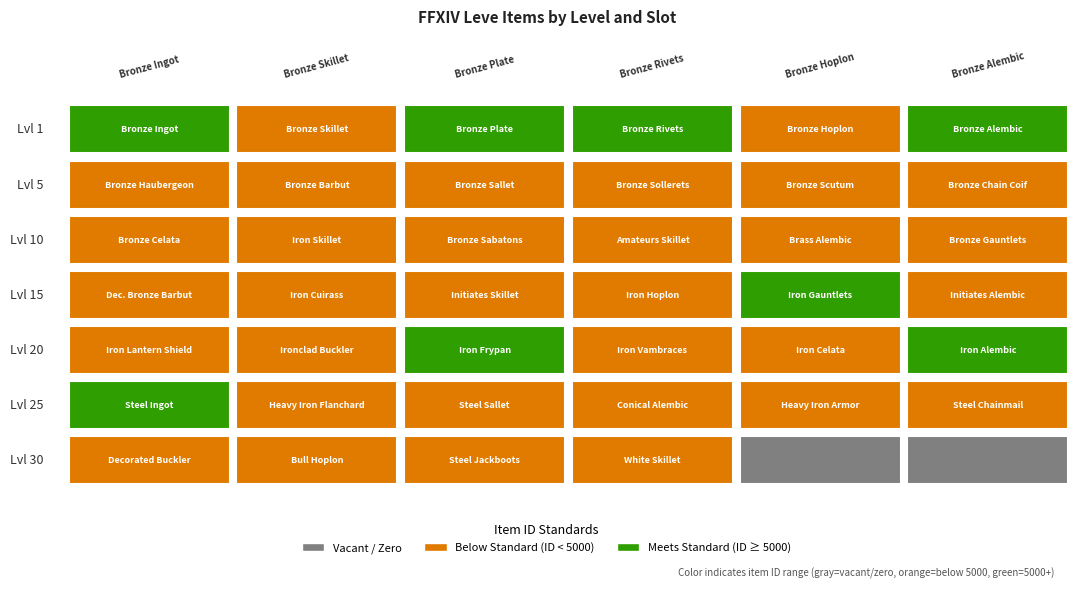

Reading left to right, transcribe all the data shown in this chart.

1: 1=27713	5=2494	10=5071	15=5091	20=2226	25=27125
5: 1=3011	5=2680	10=2662	15=3767	20=2230	25=2656
10: 1=2673	5=2496	10=3775	15=2495	20=2470	25=3550
15: 1=2680	5=3045	10=2497	15=2236	20=18363	25=2471
20: 1=2241	5=2239	10=19534	15=3557	20=2712	25=19533
25: 1=44147	5=3352	10=2753	15=2473	20=3068	25=3096
30: 1=2260	5=2257	10=3833	15=2501	20=0	25=0